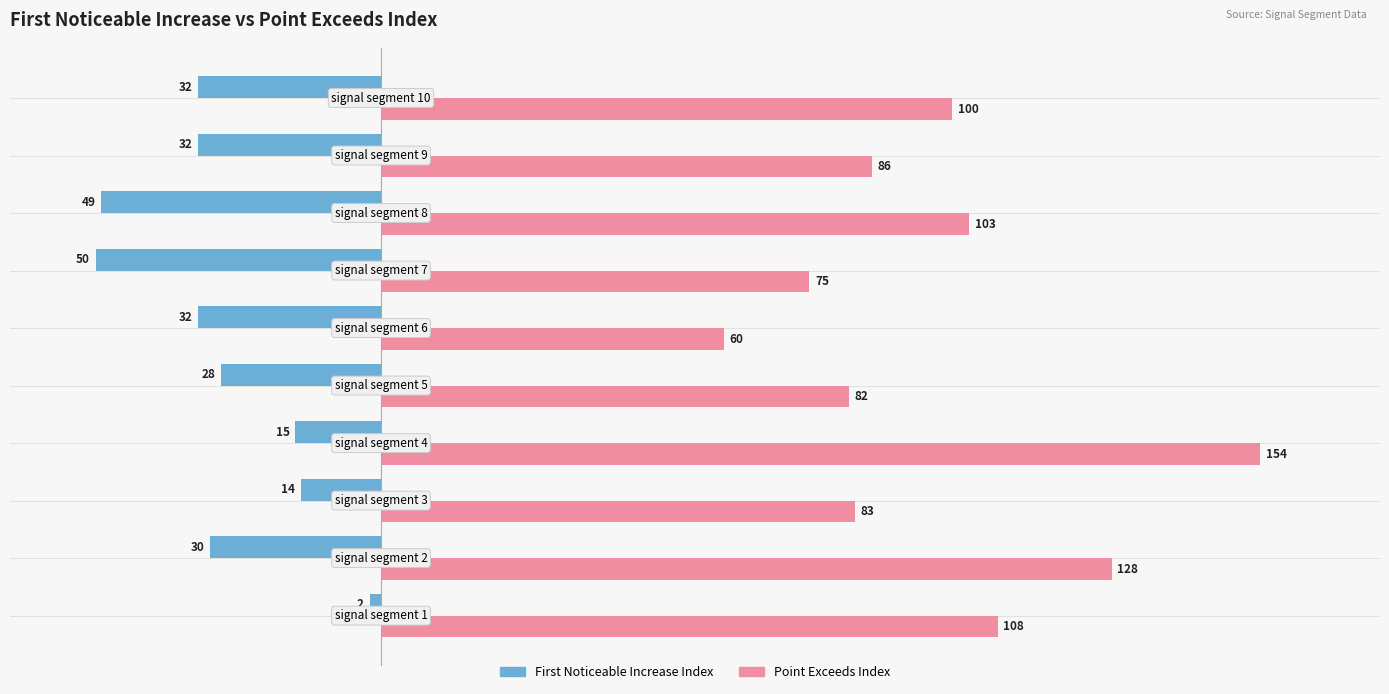

What is the greatest value displayed?

154